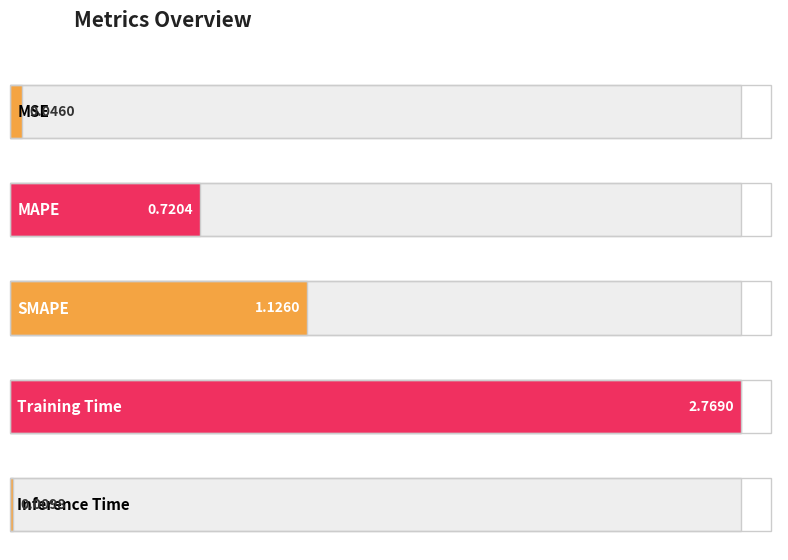

Between Training Time and SMAPE, which is larger?

Training Time